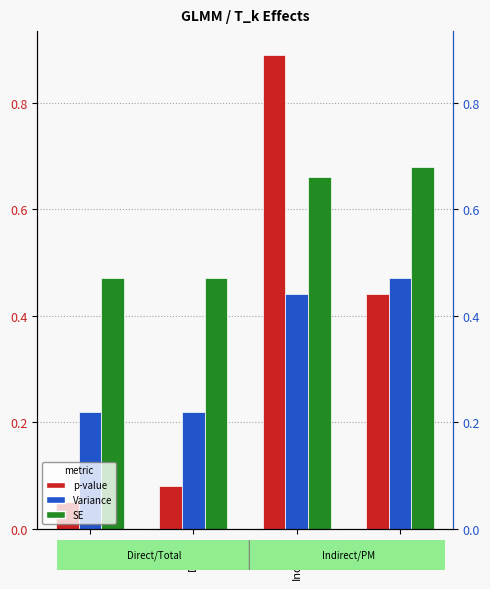

The value of p-value at Direct is 0.1. True or false?

True